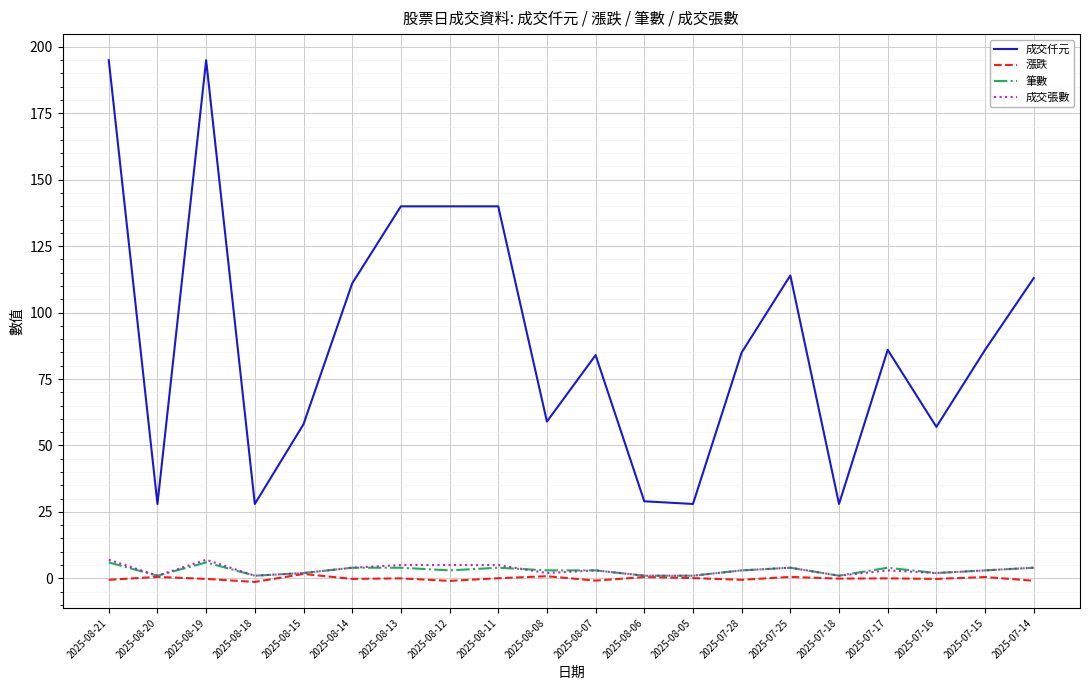

True or false: 筆數 has more than 2 points higher than both neighbors.

True